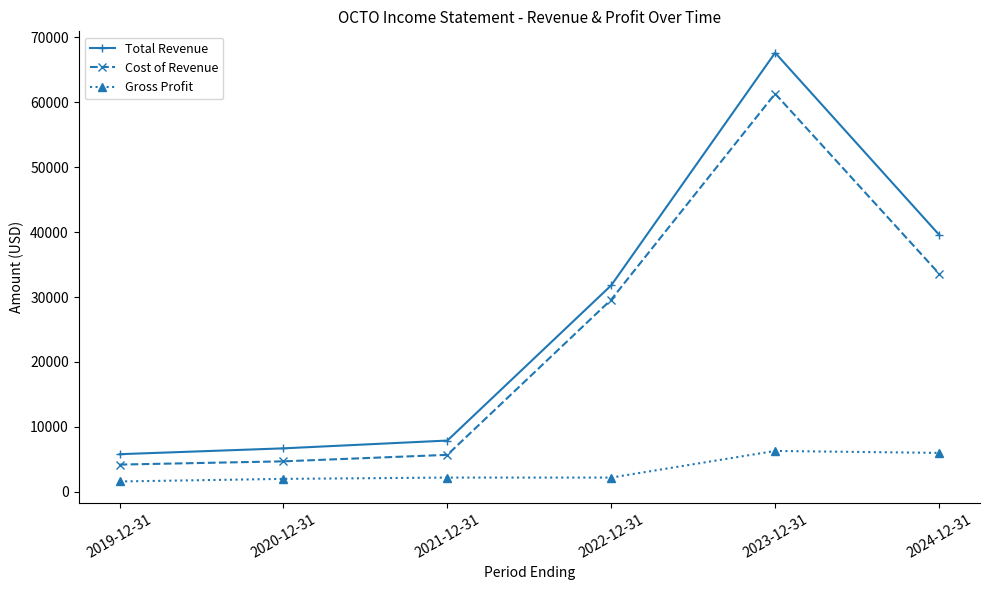

What is the lowest value of the Total Revenue series?

5800